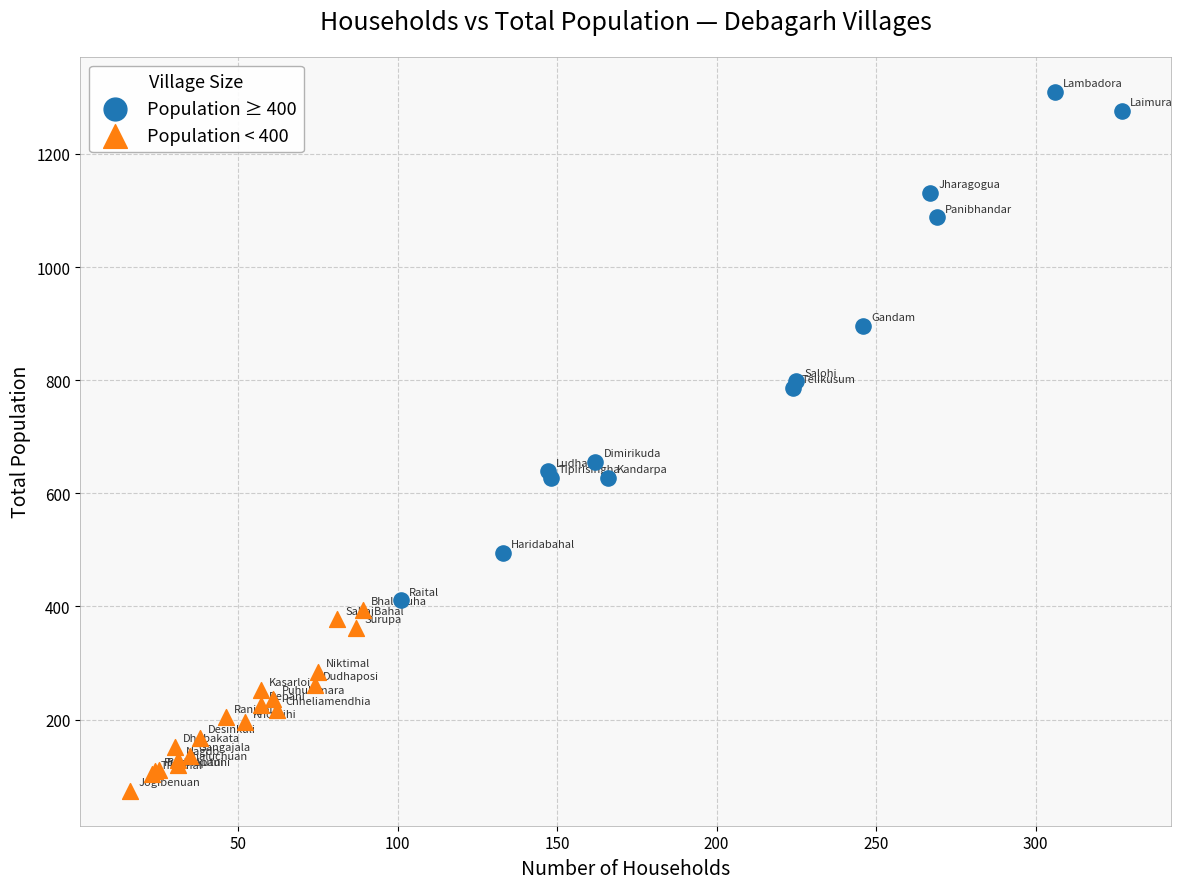

What are all the series names shown in the legend?

Population ≥ 400, Population < 400